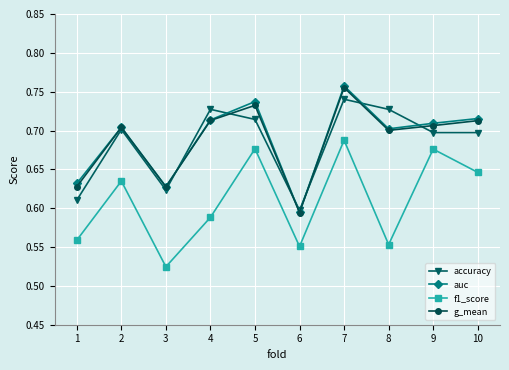

At which category does the chart reach its peak across all series?

7